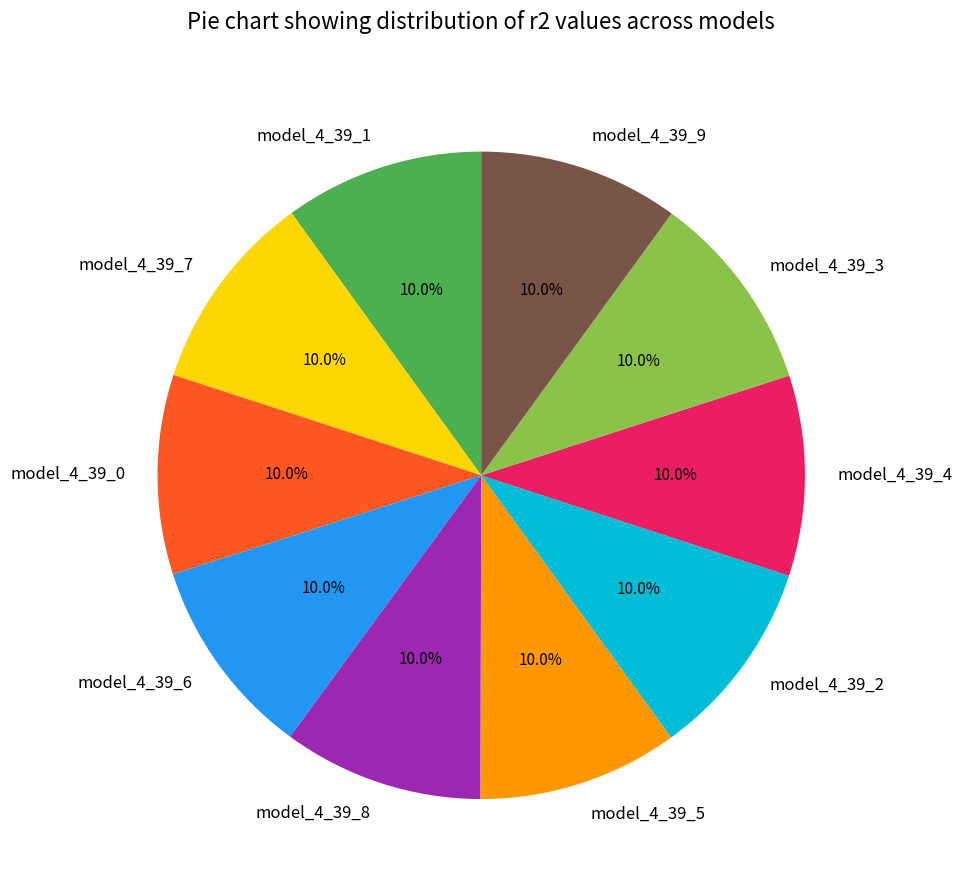

To the nearest percent, what is the average slice percentage?

10%